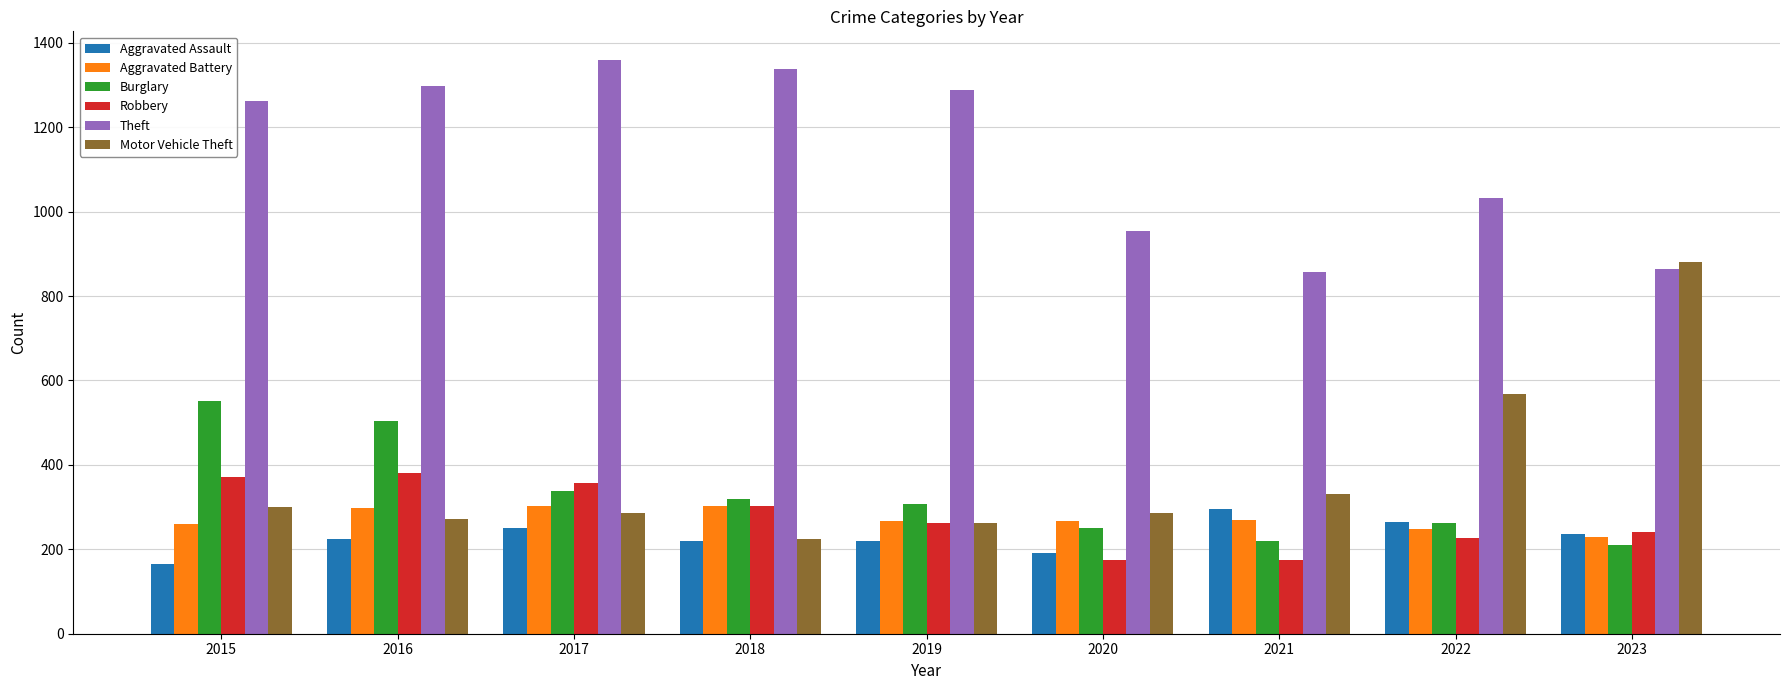

What is the spread (max minus min) of values at 2022?

806